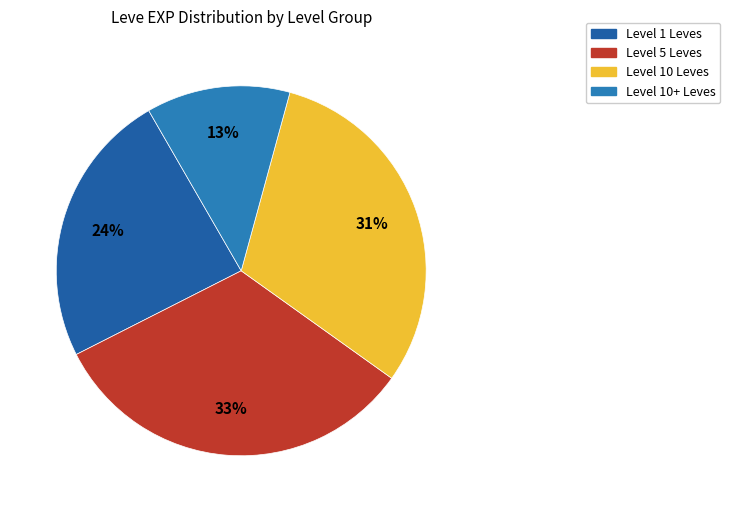

How many slices are in this pie chart?

4